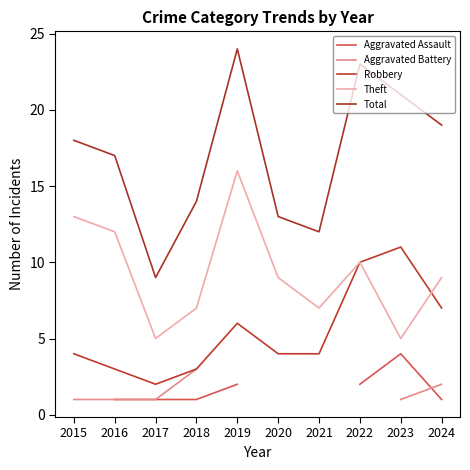

How many lines are shown in the chart?

5